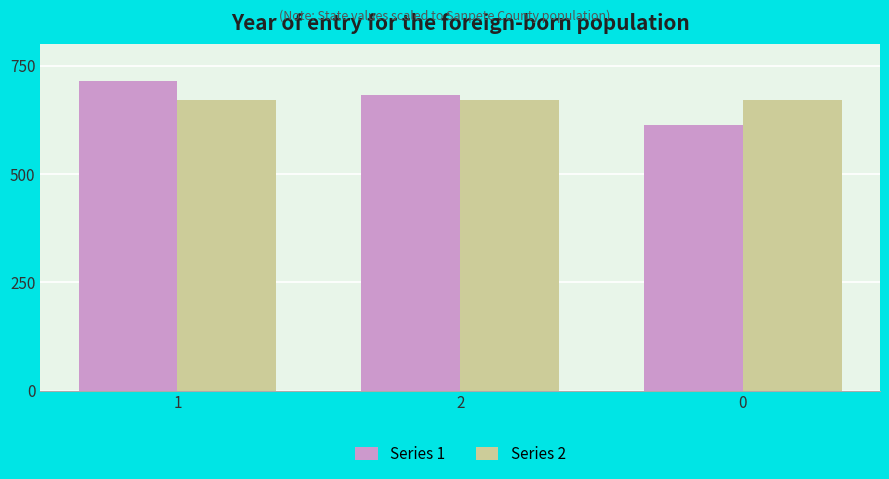

What is the maximum value for Series 2?

671